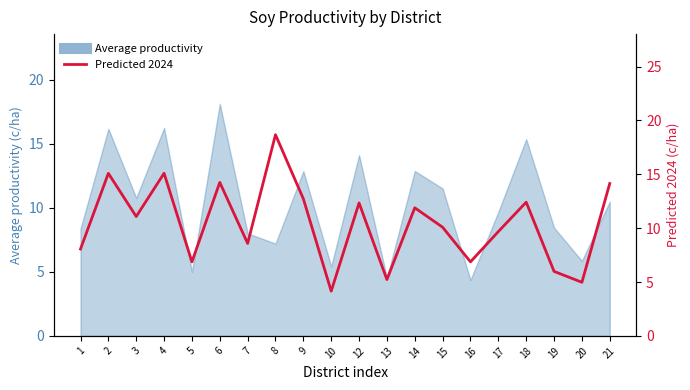

Between 6 and 14, which is larger?

6